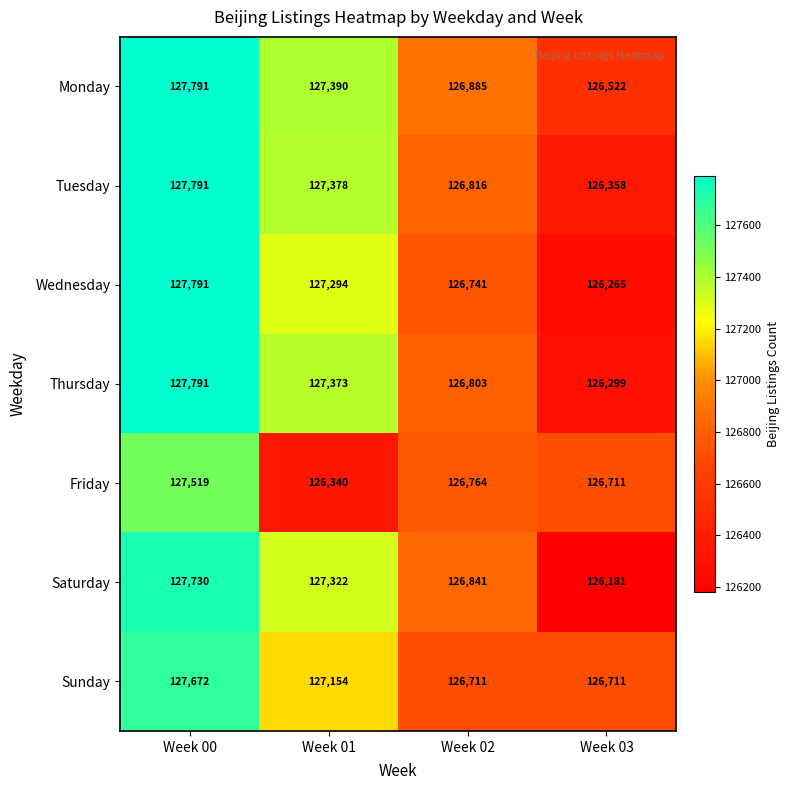

Reading left to right, list all the values displayed in this chart.

Monday: Week 00=127791	Week 01=127390	Week 02=126885	Week 03=126522
Tuesday: Week 00=127791	Week 01=127378	Week 02=126816	Week 03=126358
Wednesday: Week 00=127791	Week 01=127294	Week 02=126741	Week 03=126265
Thursday: Week 00=127791	Week 01=127373	Week 02=126803	Week 03=126299
Friday: Week 00=127519	Week 01=126340	Week 02=126764	Week 03=126711
Saturday: Week 00=127730	Week 01=127322	Week 02=126841	Week 03=126181
Sunday: Week 00=127672	Week 01=127154	Week 02=126711	Week 03=126711